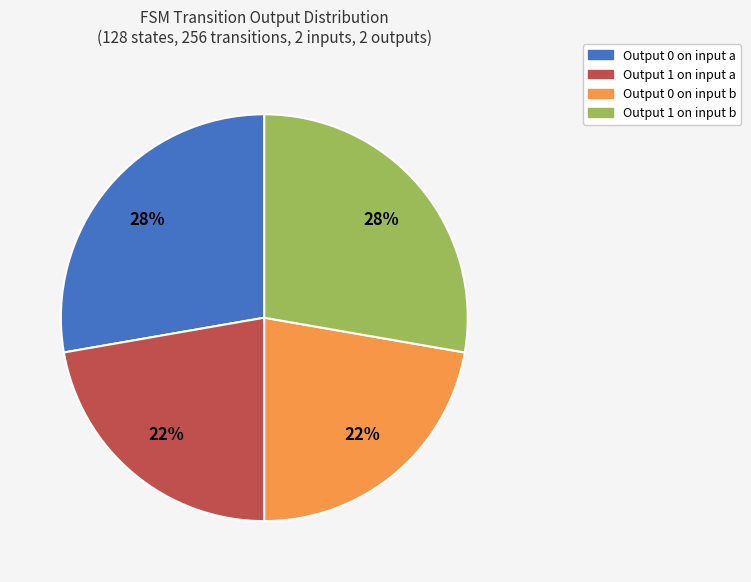

Is there any slice that represents more than half of the pie?

No